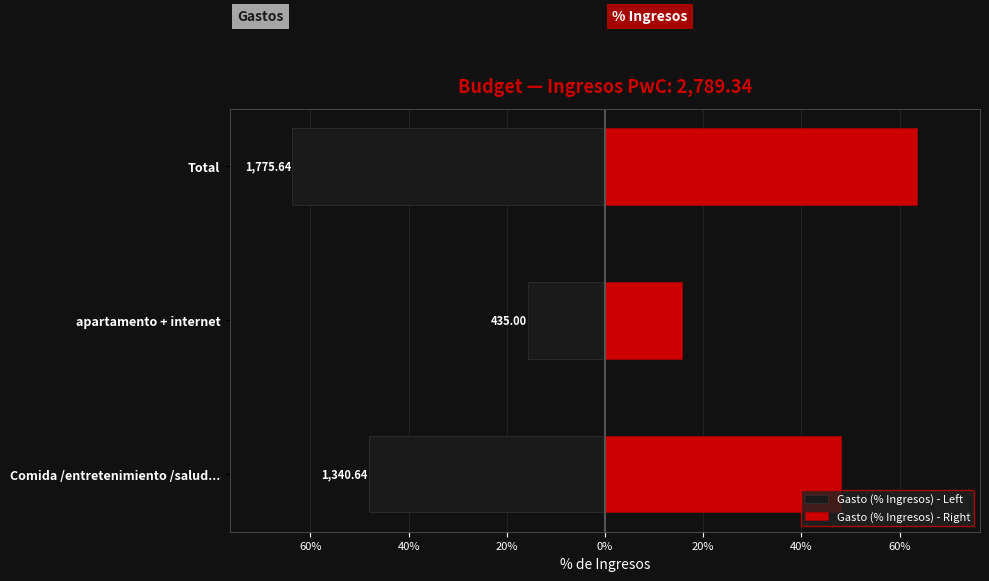

Is it true that Gasto (% Ingresos) - Right equals 63.7 at Total?

True